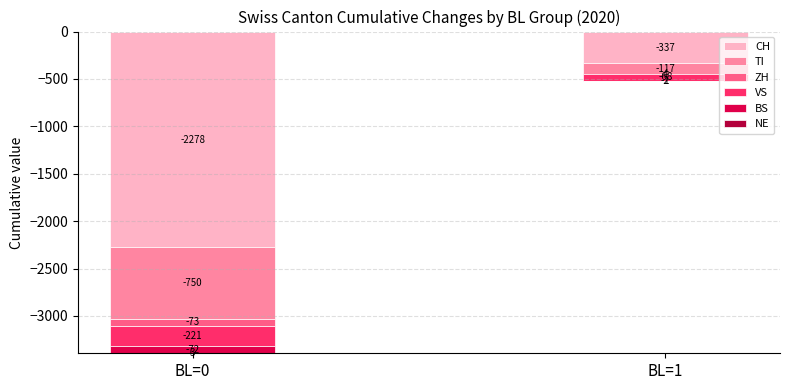

Between BL=0 and BL=1, which series saw the biggest shift?

CH